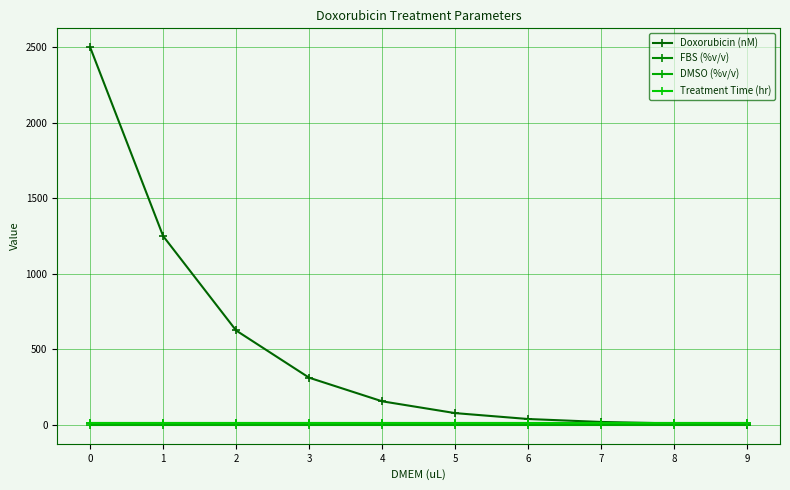

What are all the series names shown in the legend?

Doxorubicin (nM), FBS (%v/v), DMSO (%v/v), Treatment Time (hr)